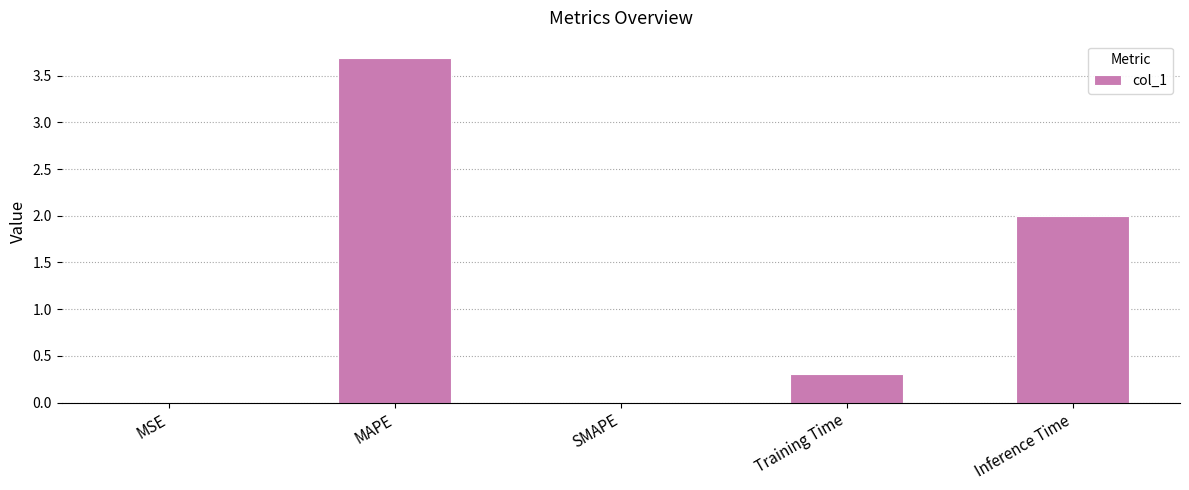

Is it true that the value at MAPE is 5.9?

False